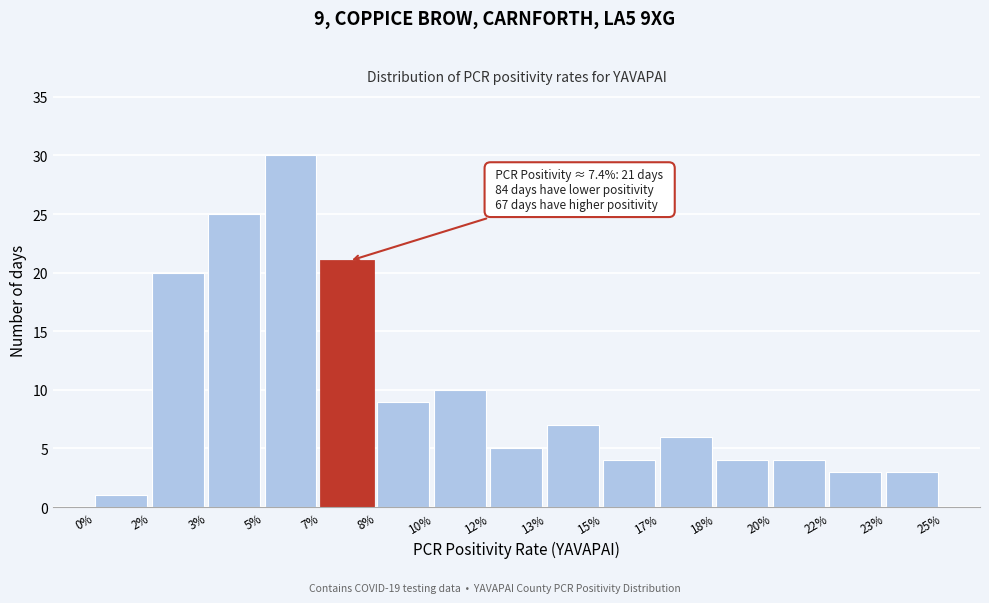

Reading left to right, extract all data points from this chart.

0%=1	2%=20	3%=25	5%=30	7%=21	8%=9	10%=10	12%=5	13%=7	15%=4	17%=6	18%=4	20%=4	22%=3	23%=3